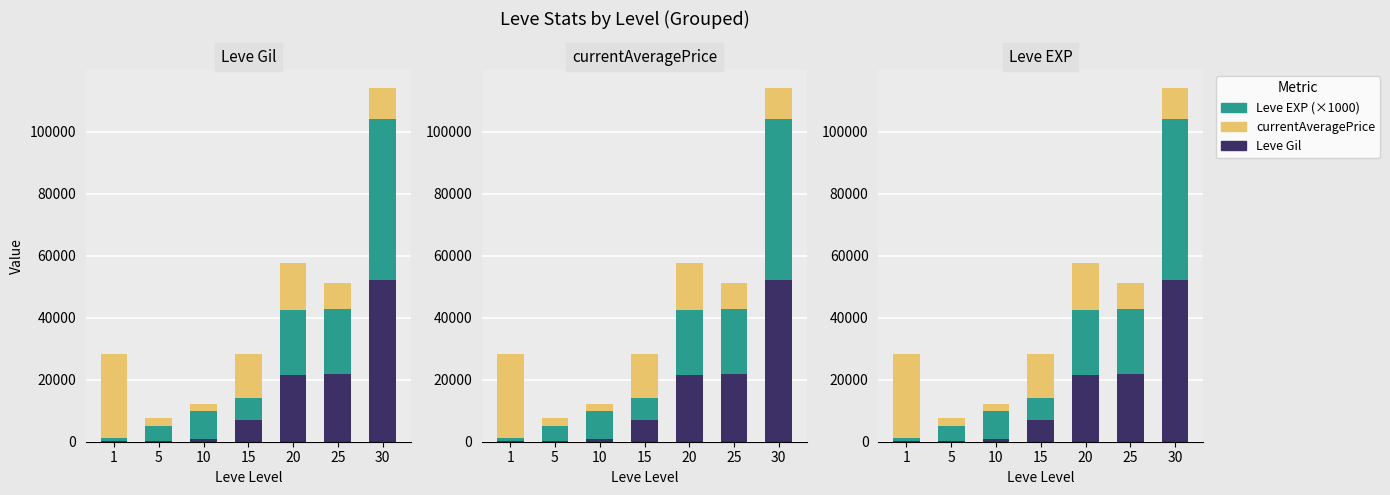

Read the Leve Gil value at 30, to the nearest 100.

52200